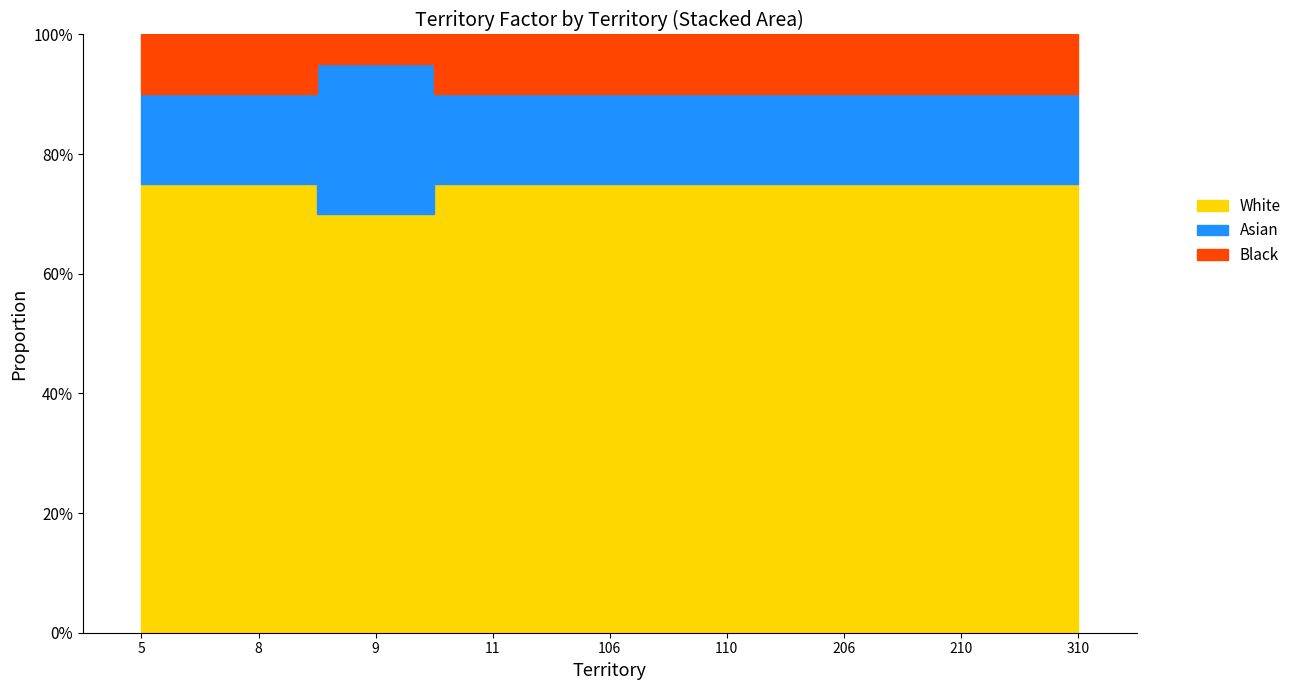

What is the difference between the second highest and minimum values?

0.1